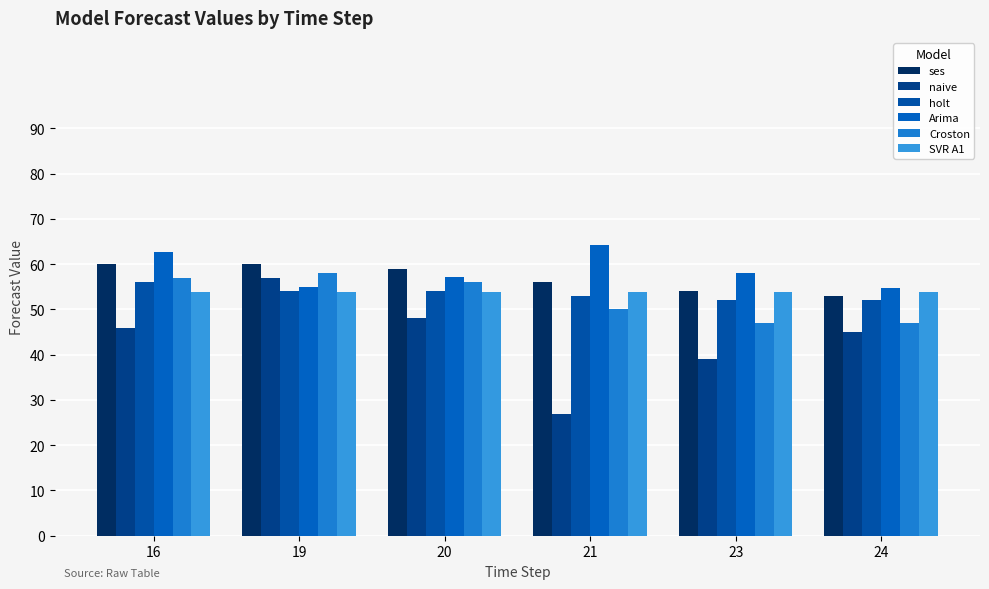

Which series changed the most between 19 and 23?

naive